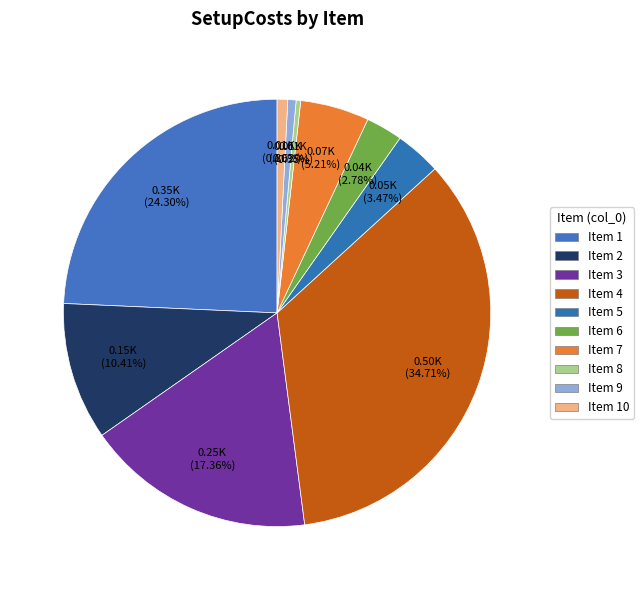

How many slices are in this pie chart?

10